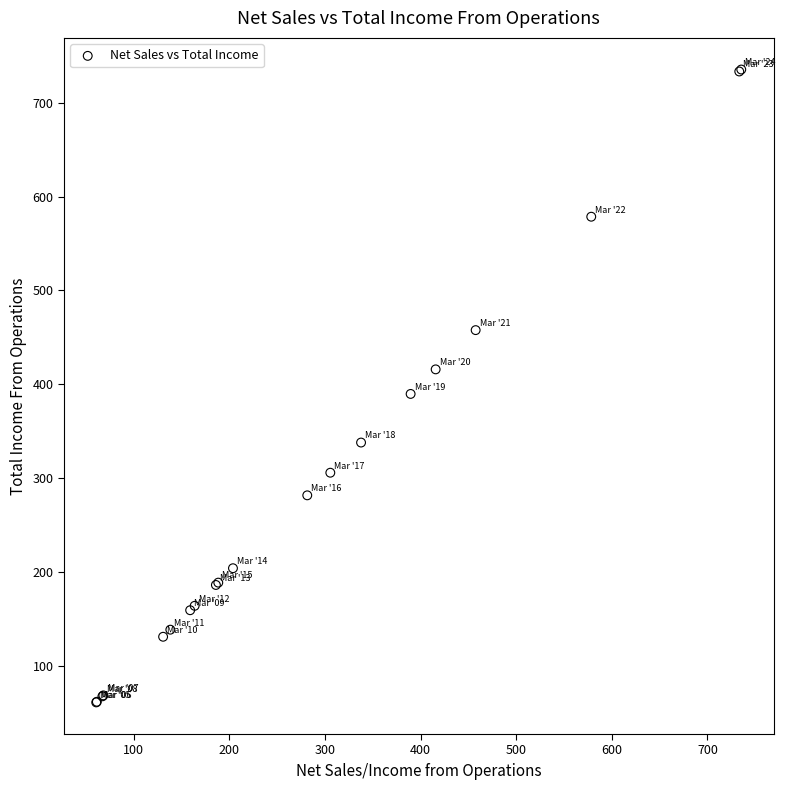

What Y value in the scatter plot is closest to 398?

389.7